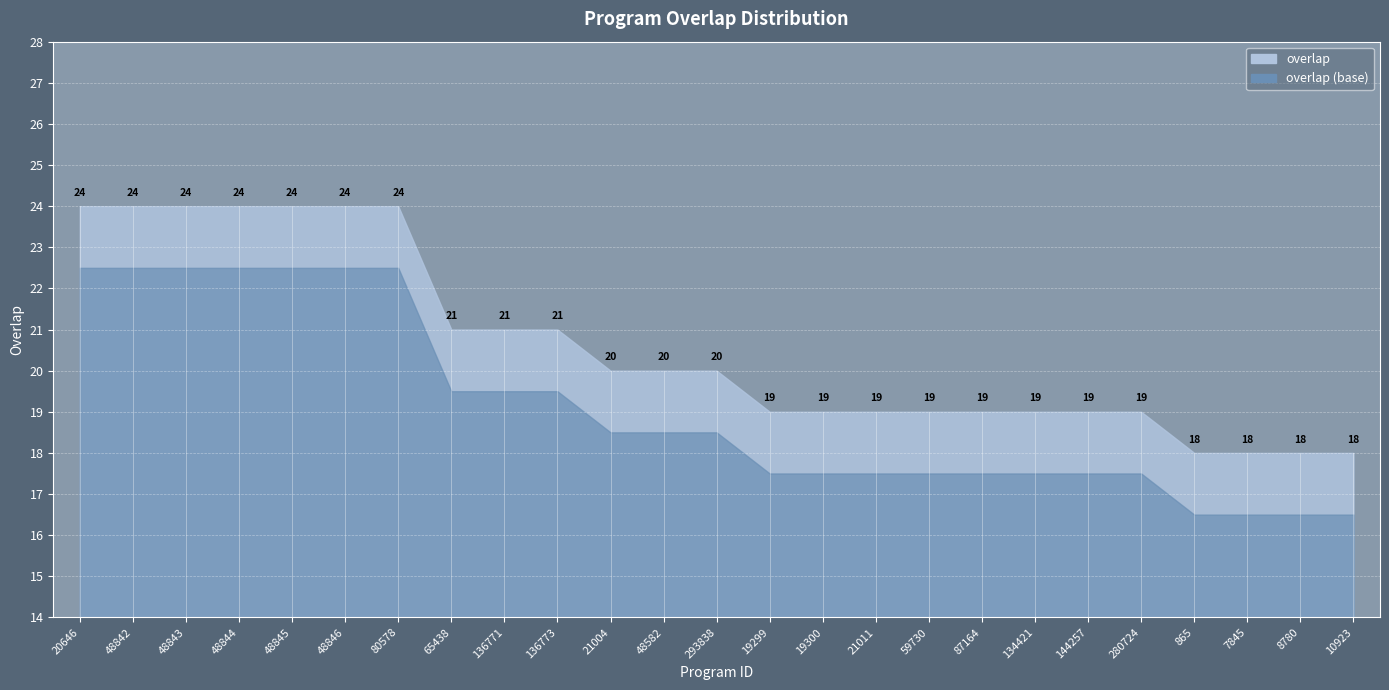

What is the label of the 6th point from the left?

48846